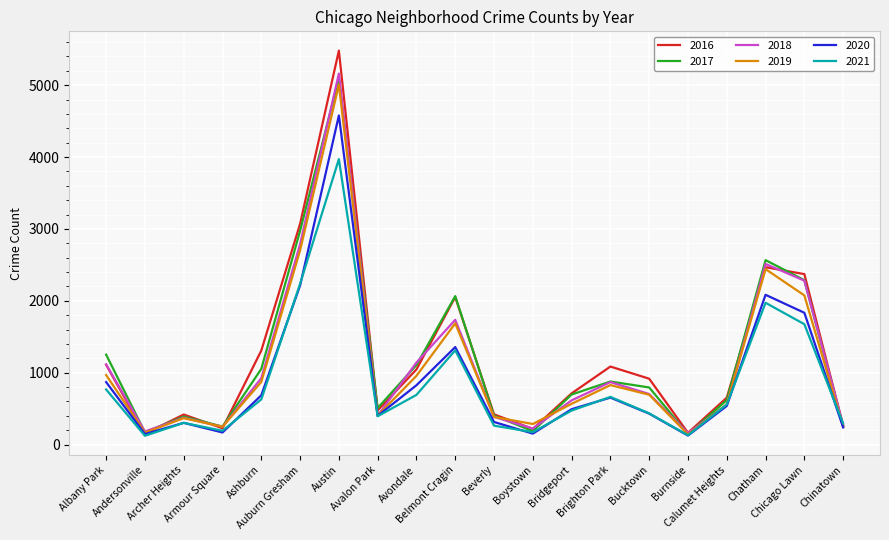

What is the difference between the maximum and minimum values in the 2018 series?

5002